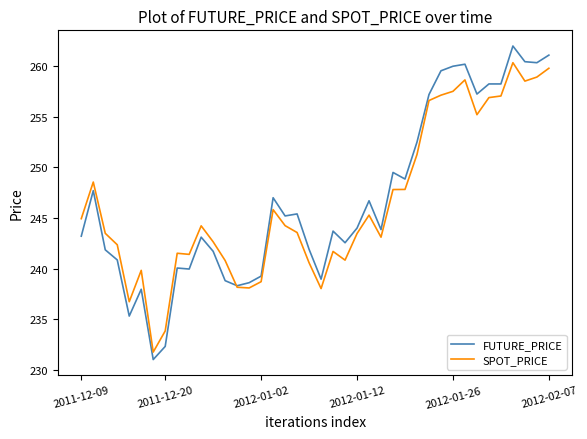

Rank the series by their maximum value, from lowest to highest.

SPOT_PRICE, FUTURE_PRICE